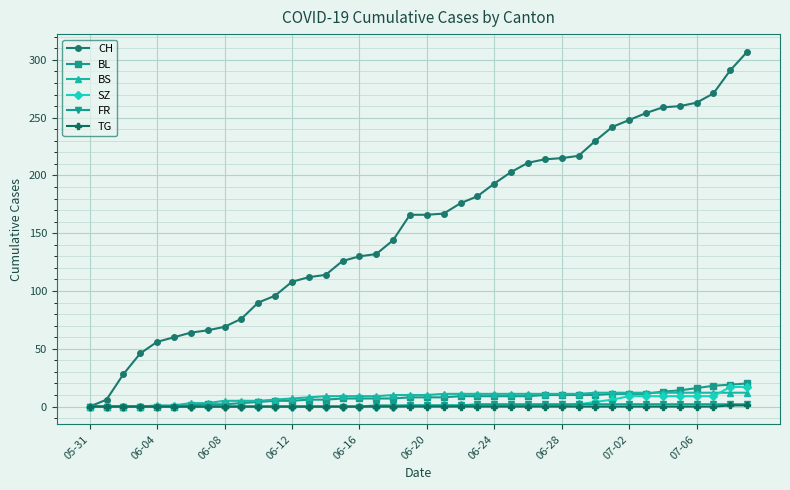

Which series has the largest range (max minus min)?

CH